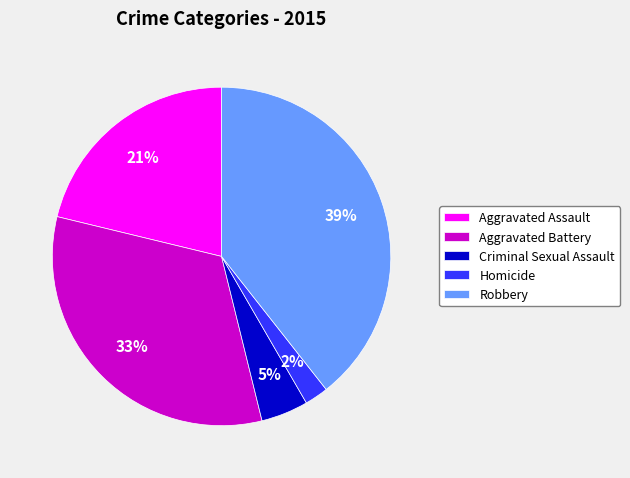

To the nearest percent, what is the difference between the largest and smallest slice percentages?

37%